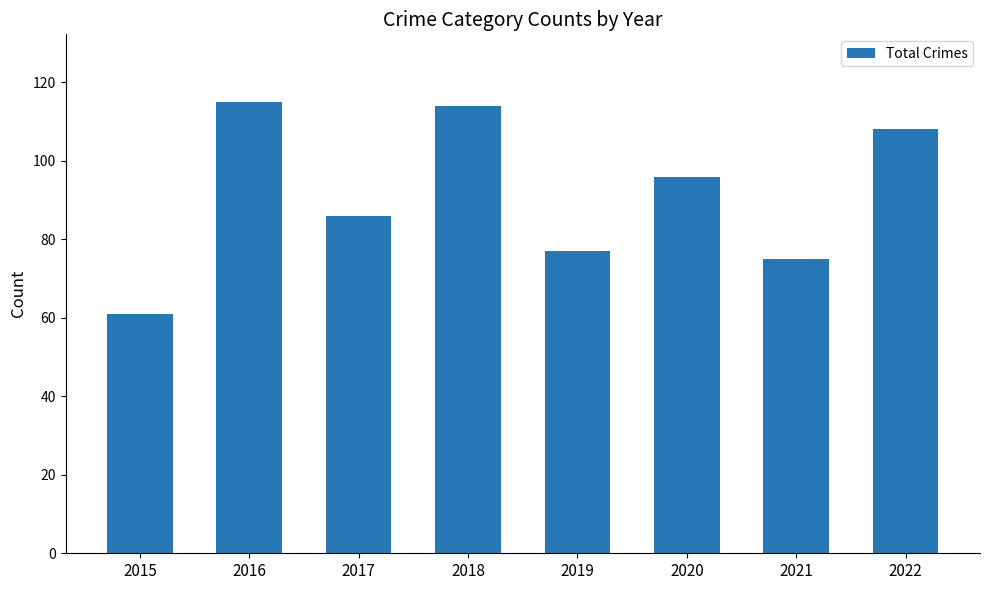

What is the difference between the maximum and minimum values?

54